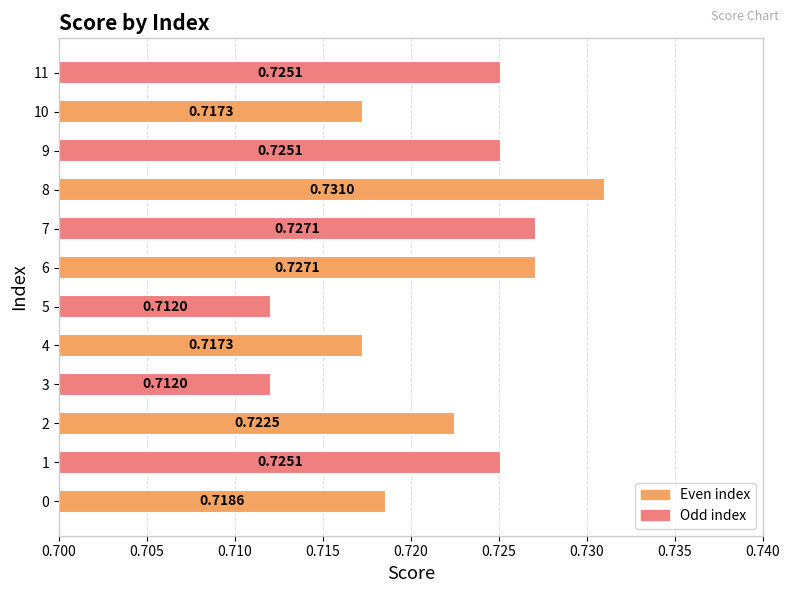

What is the sum of the values at 9 and 7?

1.5